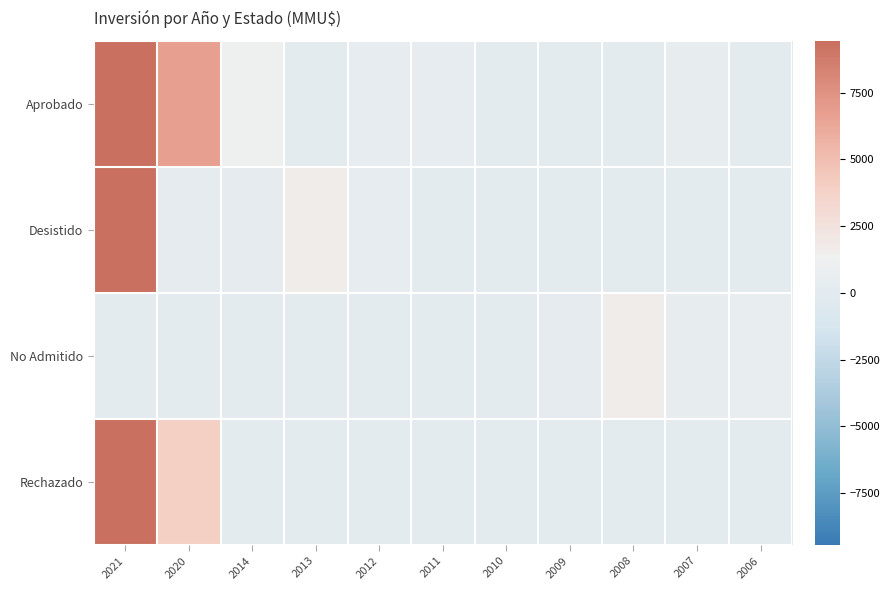

Between 2010 and 2007, which is larger?

2007